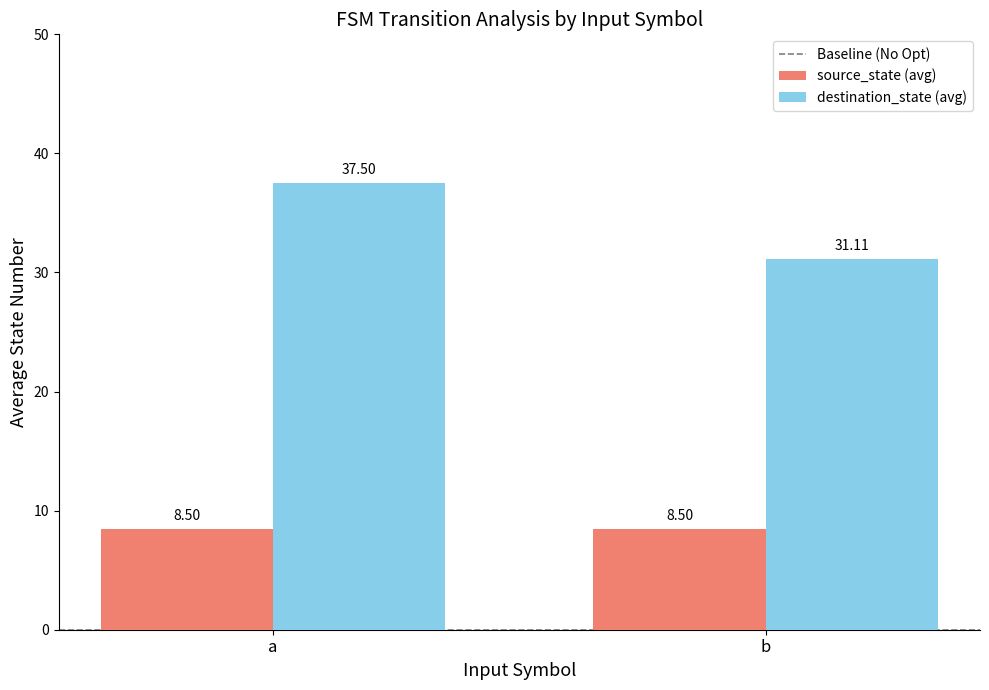

Between a and b, which series saw the biggest shift?

destination_state (avg)